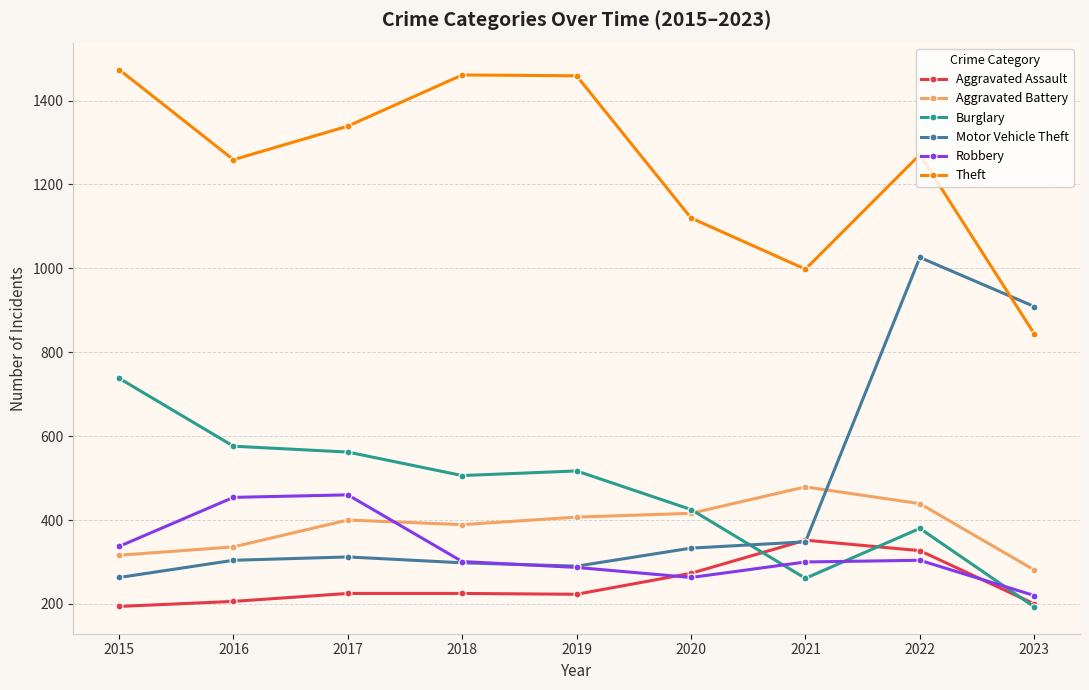

How many times do Aggravated Battery and Burglary cross each other?

1